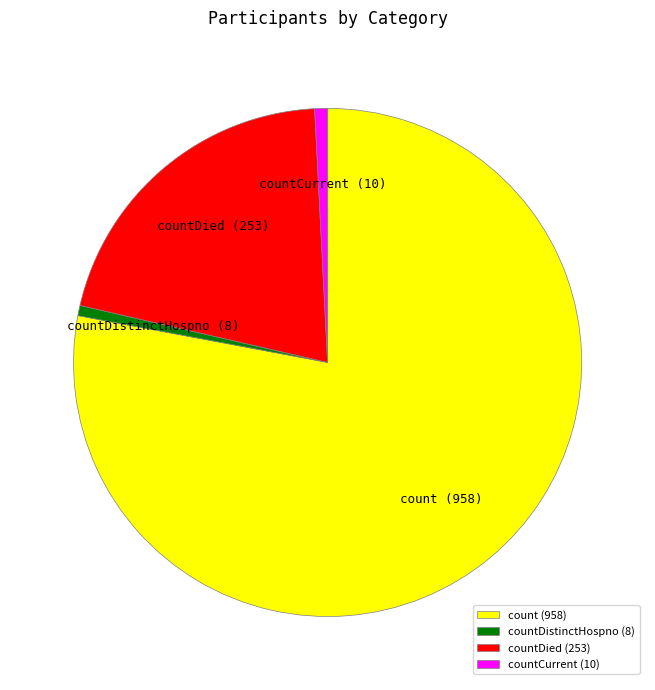

Is countCurrent (10) the majority of the pie?

No